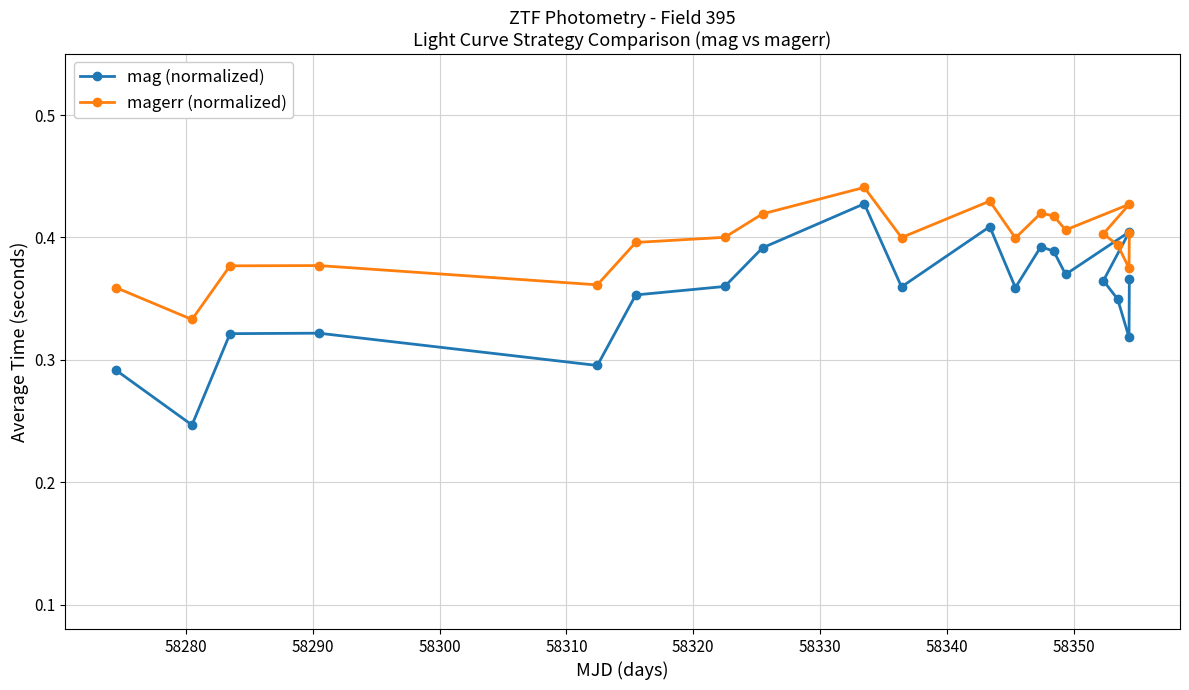

Rank the series at 58330 from lowest to highest value.

mag (normalized), magerr (normalized)